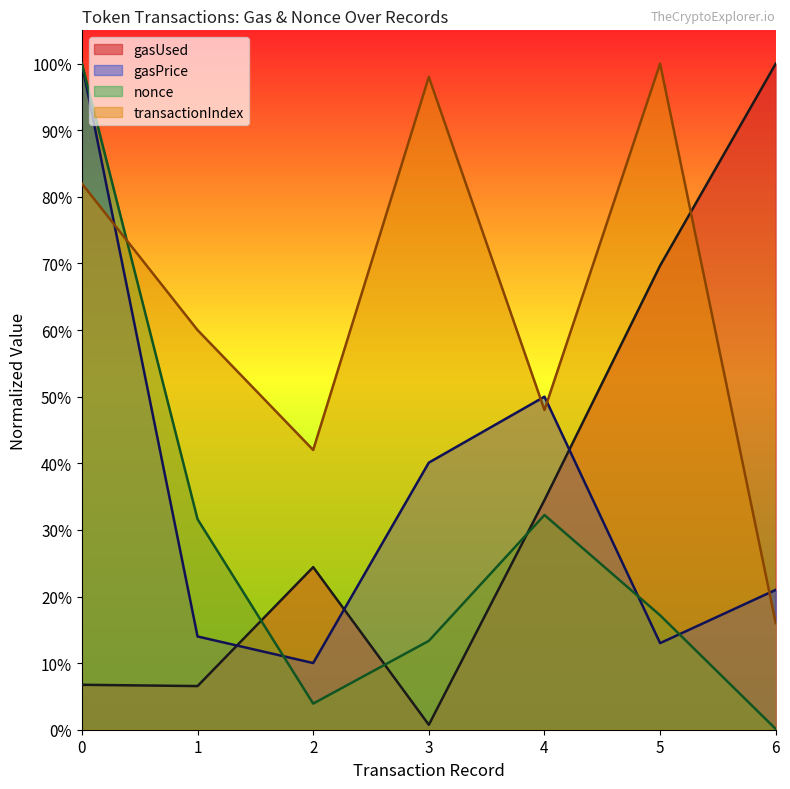

What is the difference between the maximum and minimum values in the nonce series?

1.0